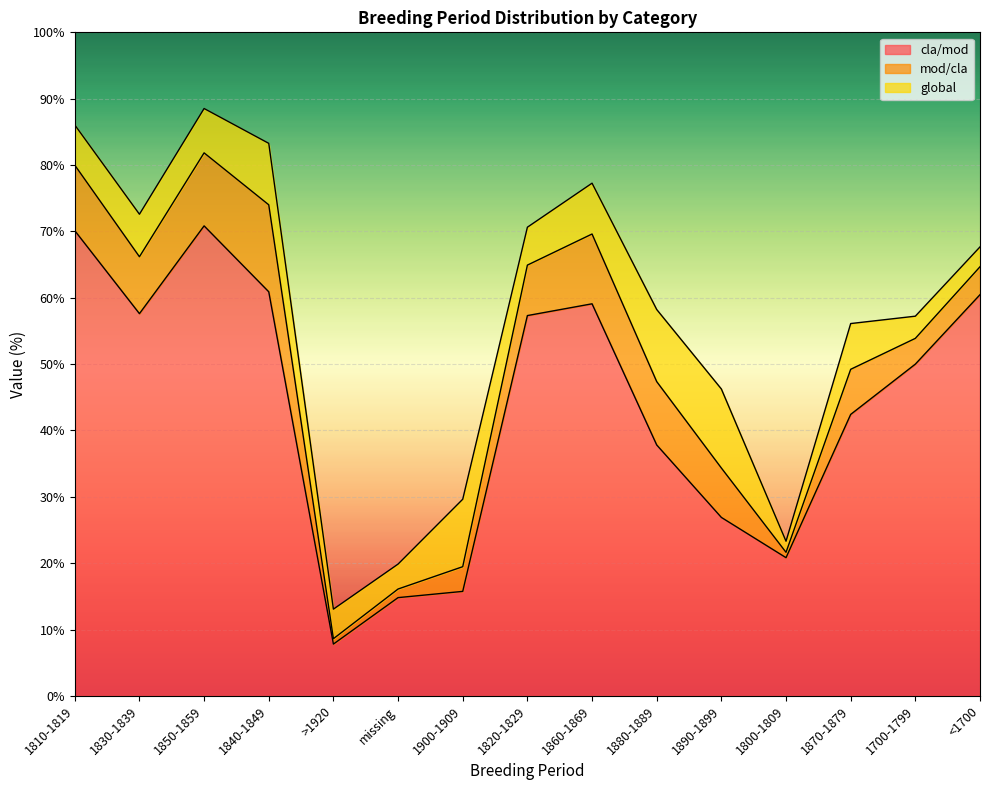

At which label does global first exceed 6?

1810-1819